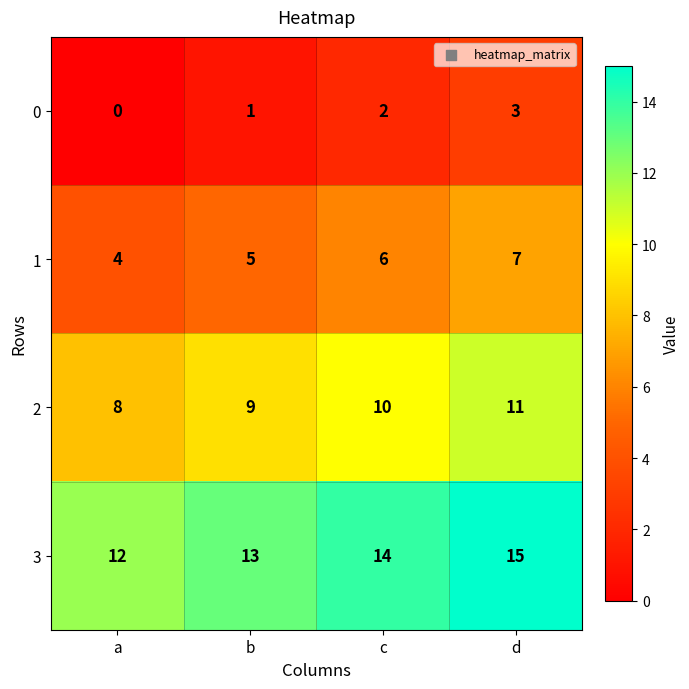

What is the spread (max minus min) of values at d?

12